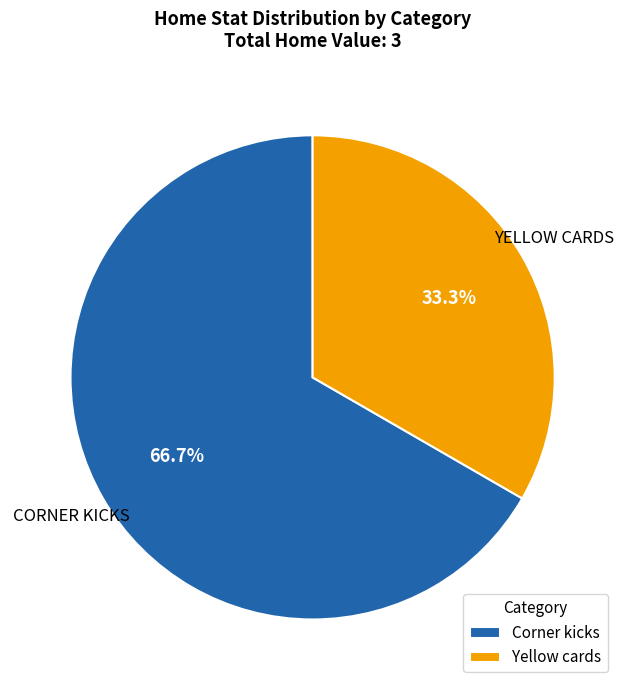

Between Yellow cards and Corner kicks, which is larger?

Corner kicks